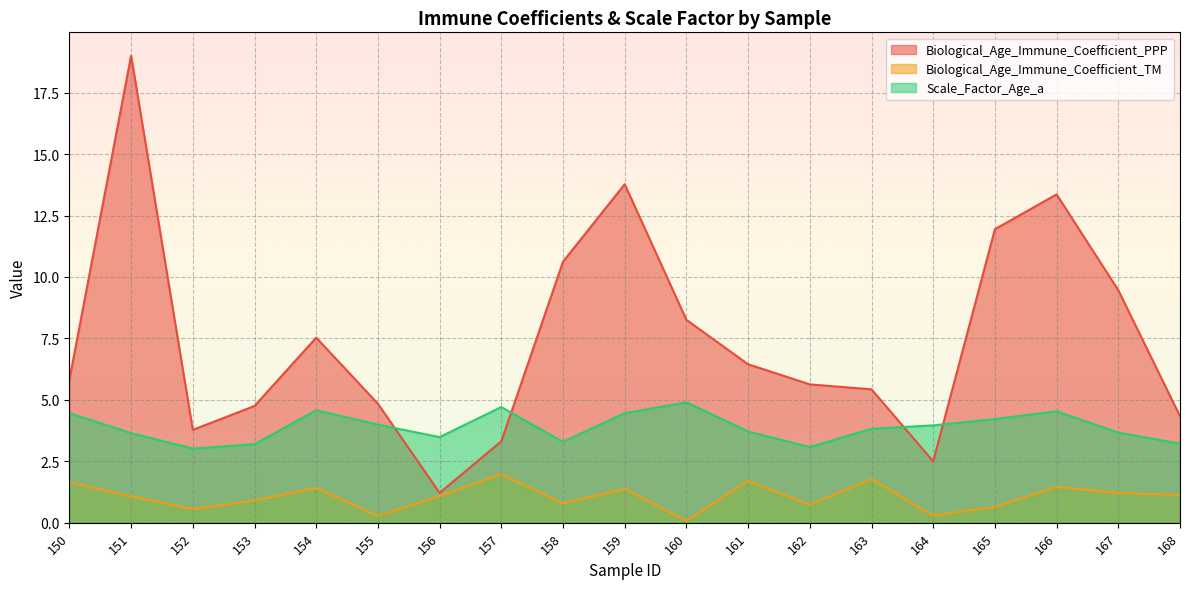

What is the difference between the maximum and minimum values in the Biological_Age_Immune_Coefficient_TM series?

1.9